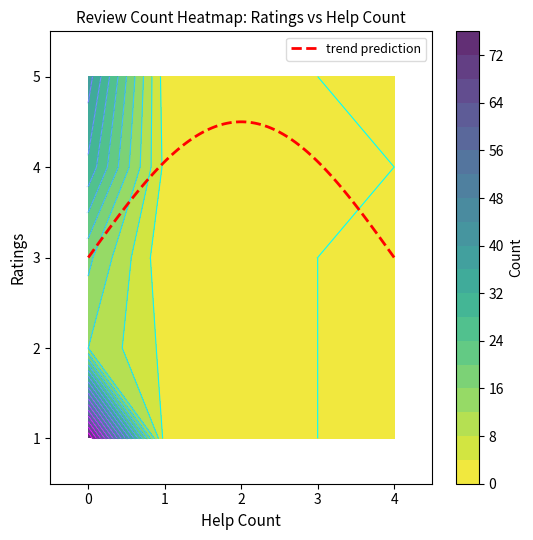

How many categories are shown in the chart?

5